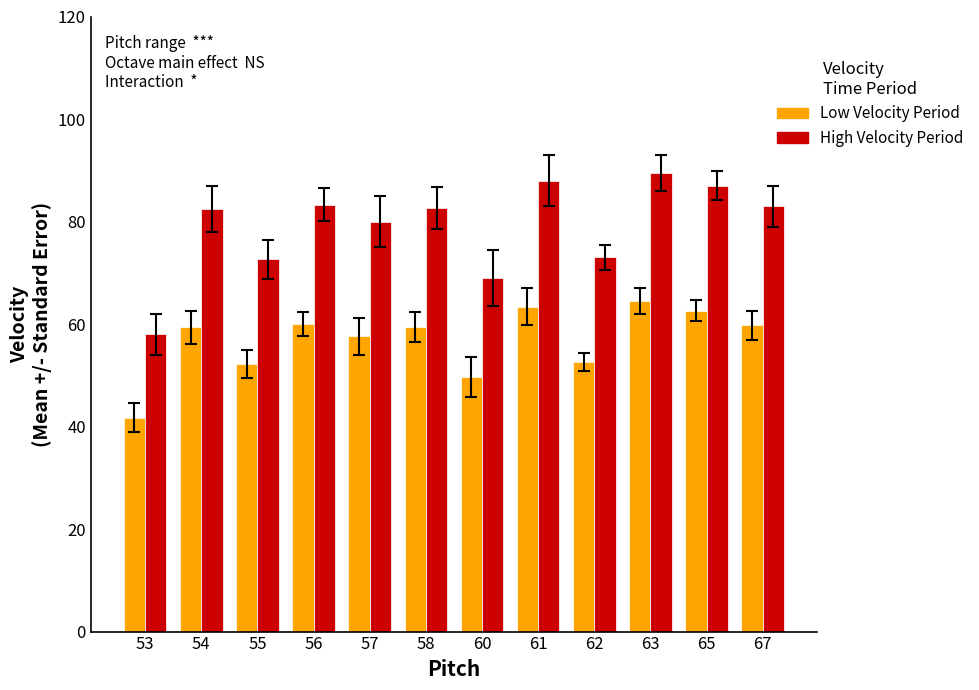

What is the highest value of the Low Velocity Period series?

64.4